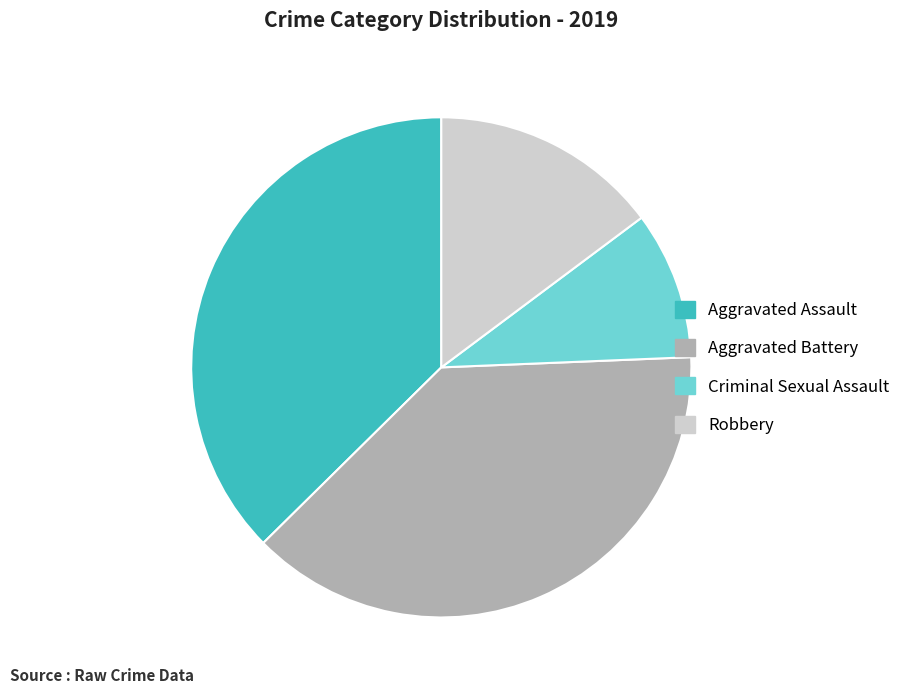

How many slices are in this pie chart?

4